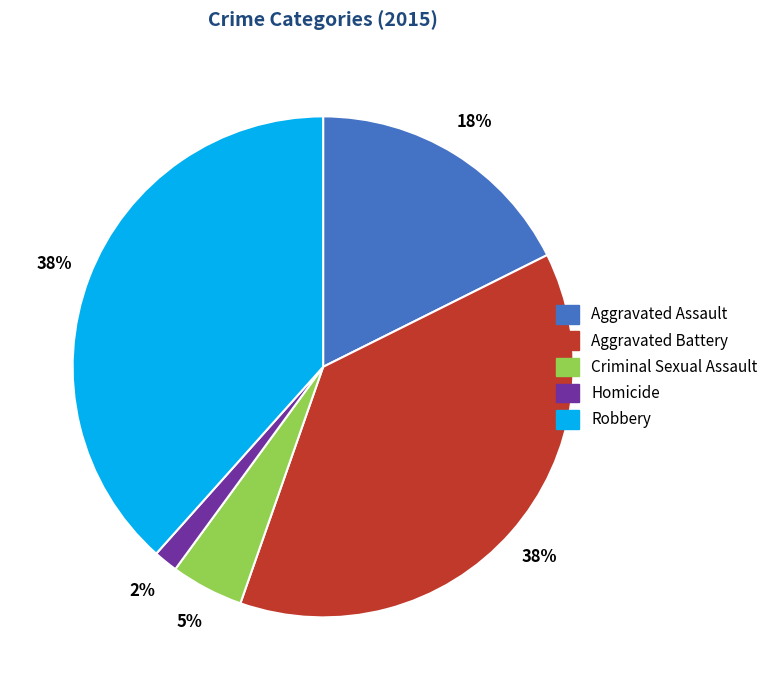

True or false: Robbery accounts for 26% of the total.

False